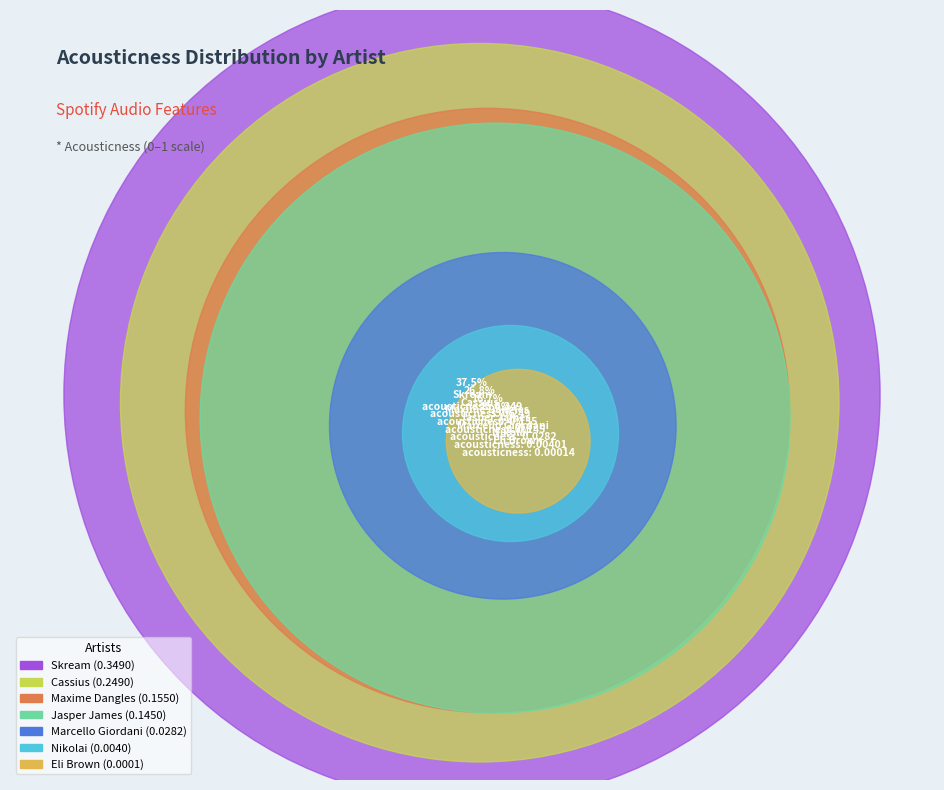

Does Maxime Dangles represent more than half of the total?

No